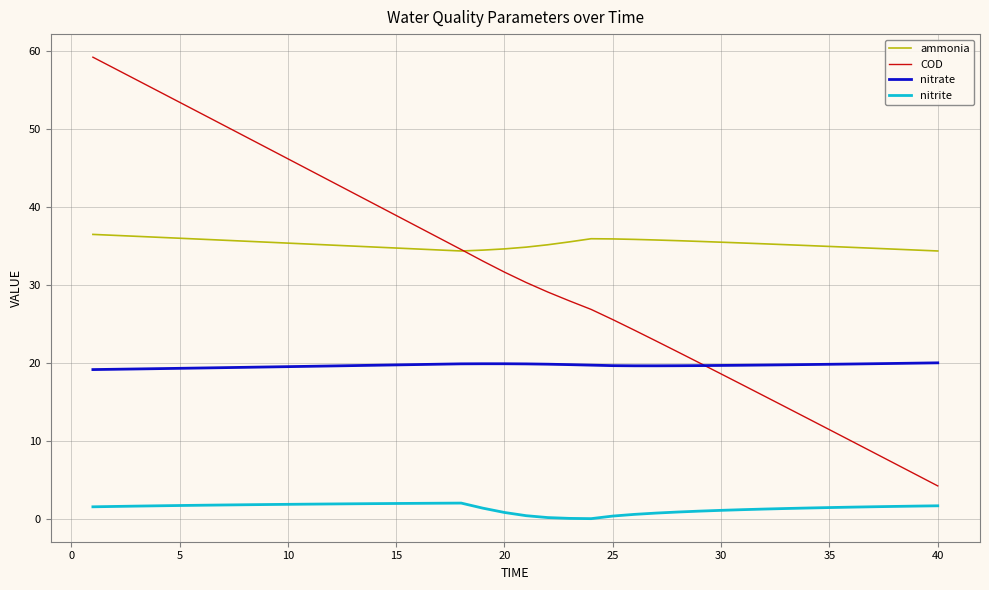

Which series has the widest spread of values?

COD